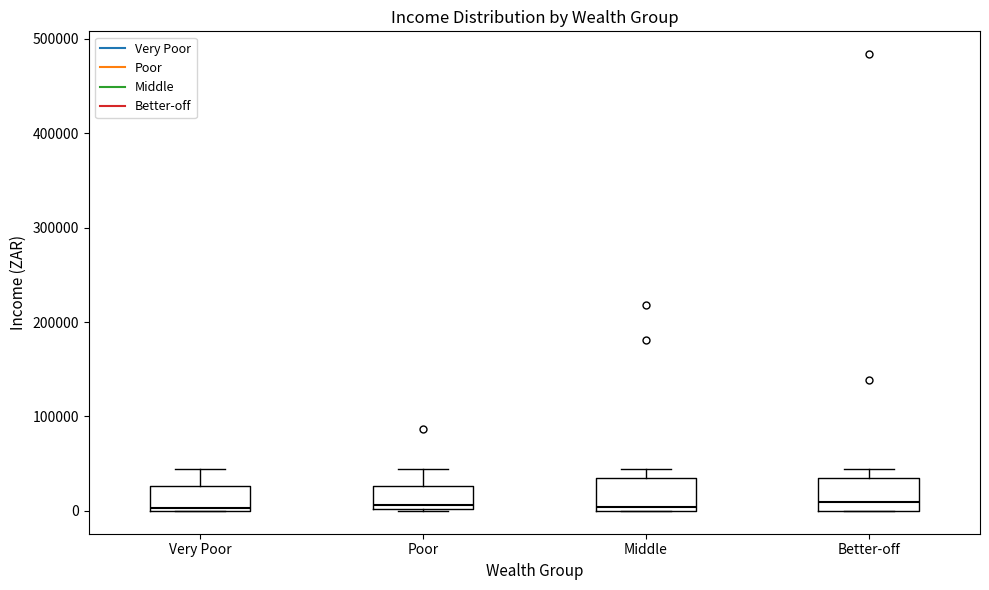

Reading left to right, transcribe this box plot: for each box, give where its median line is, the range the box spans, and where its two whiskers end, as read against the y-axis. The values are not printed on the chart, so give them approximately, as read against the axis.

Very Poor: median 0, box 0 to 30000, whiskers 0 to 40000
Poor: median 10000, box 0 to 30000, whiskers 0 to 40000
Middle: median 0 (just above the box's lower edge), box 0 to 30000, whiskers 0 to 40000
Better-off: median 10000, box 0 to 30000, whiskers 0 to 40000